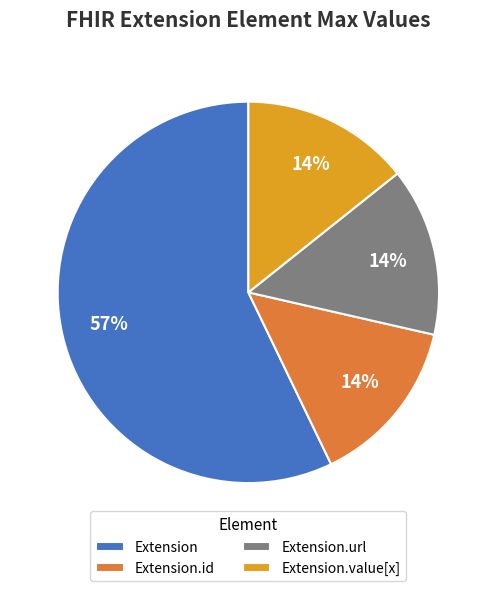

To the nearest percent, what is the difference between the Extension and Extension.url slice percentages?

43%